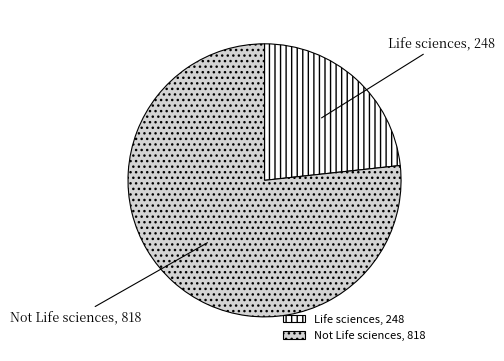

True or false: Not Life sciences accounts for 72% of the total.

False